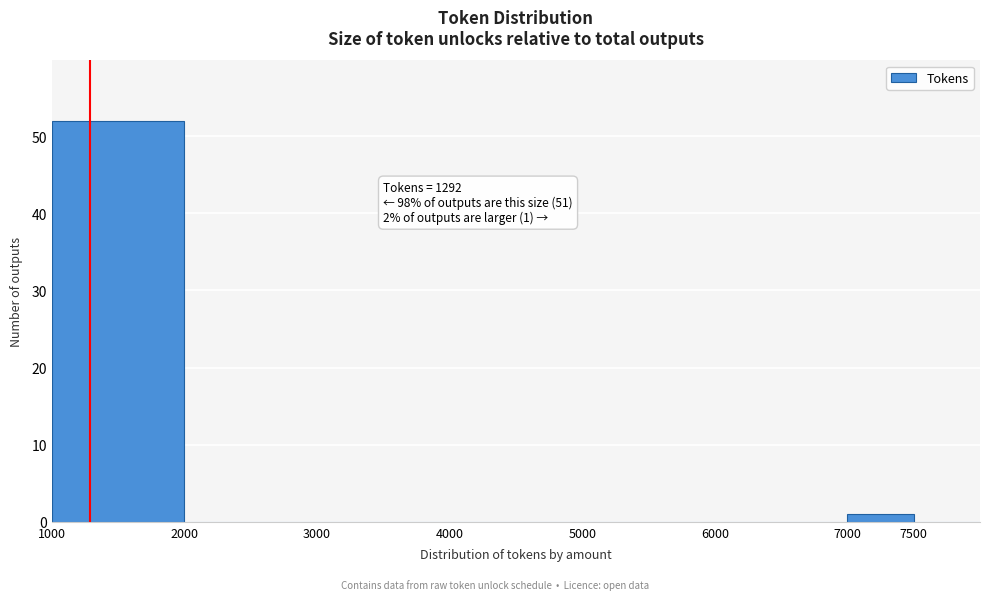

Which range on the x-axis has the tallest bar?

1000 to 2000